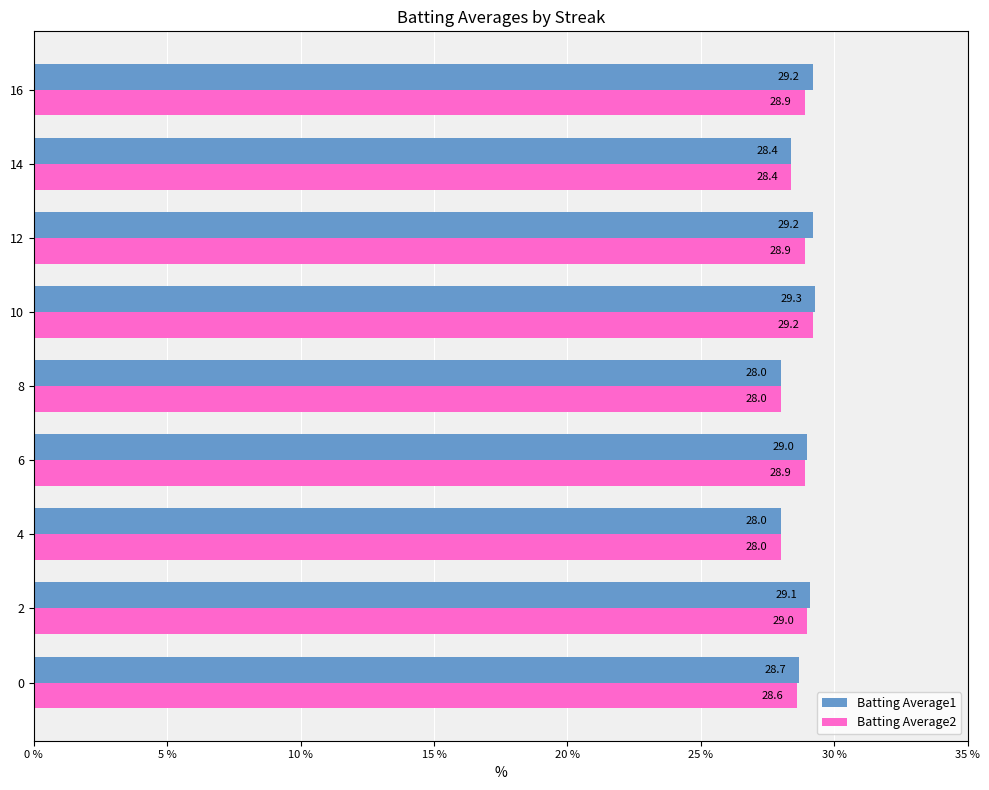

Which series has the largest total across all categories?

Batting Average1